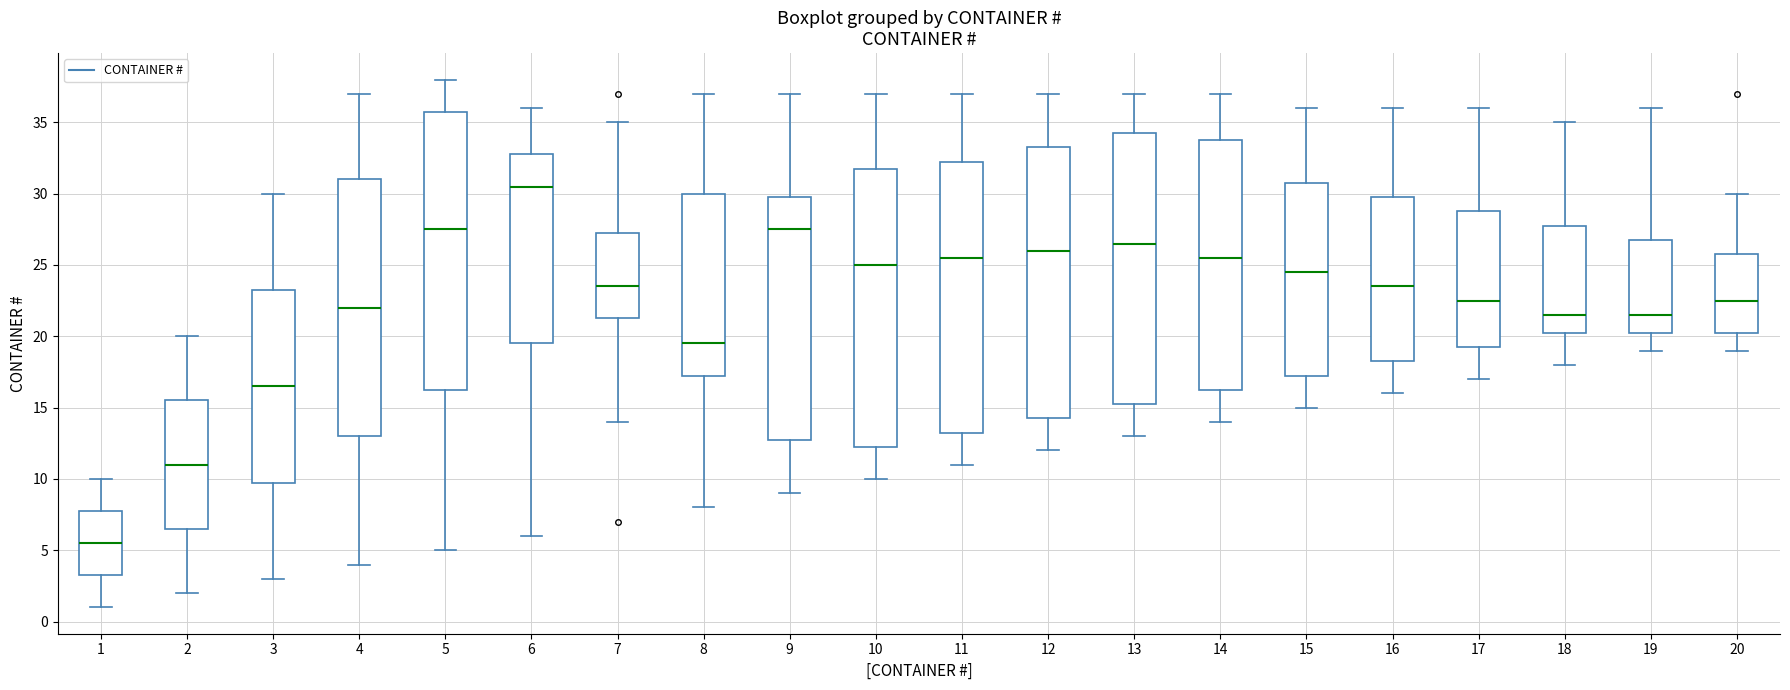

Where does the median line of the box at x = 3 sit on the y-axis? The values are not printed on the chart, so give them approximately, as read against the axis.

16.5